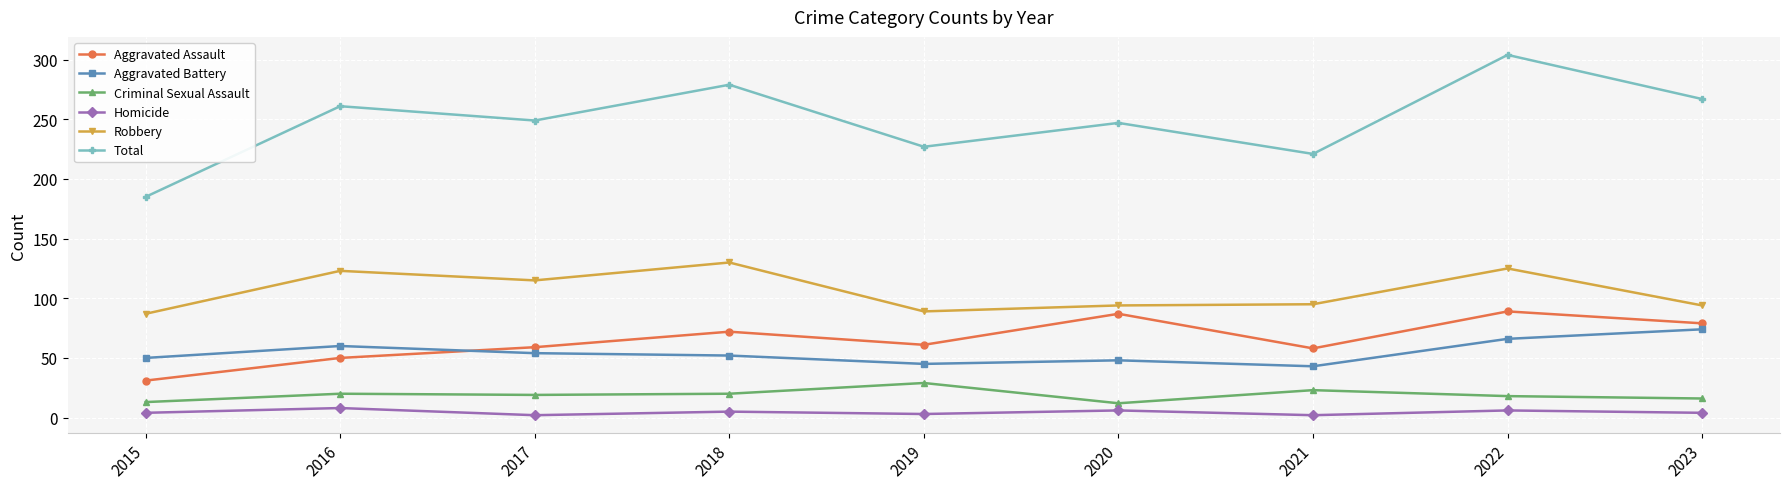

What is the spread (max minus min) of values at 2016?

253